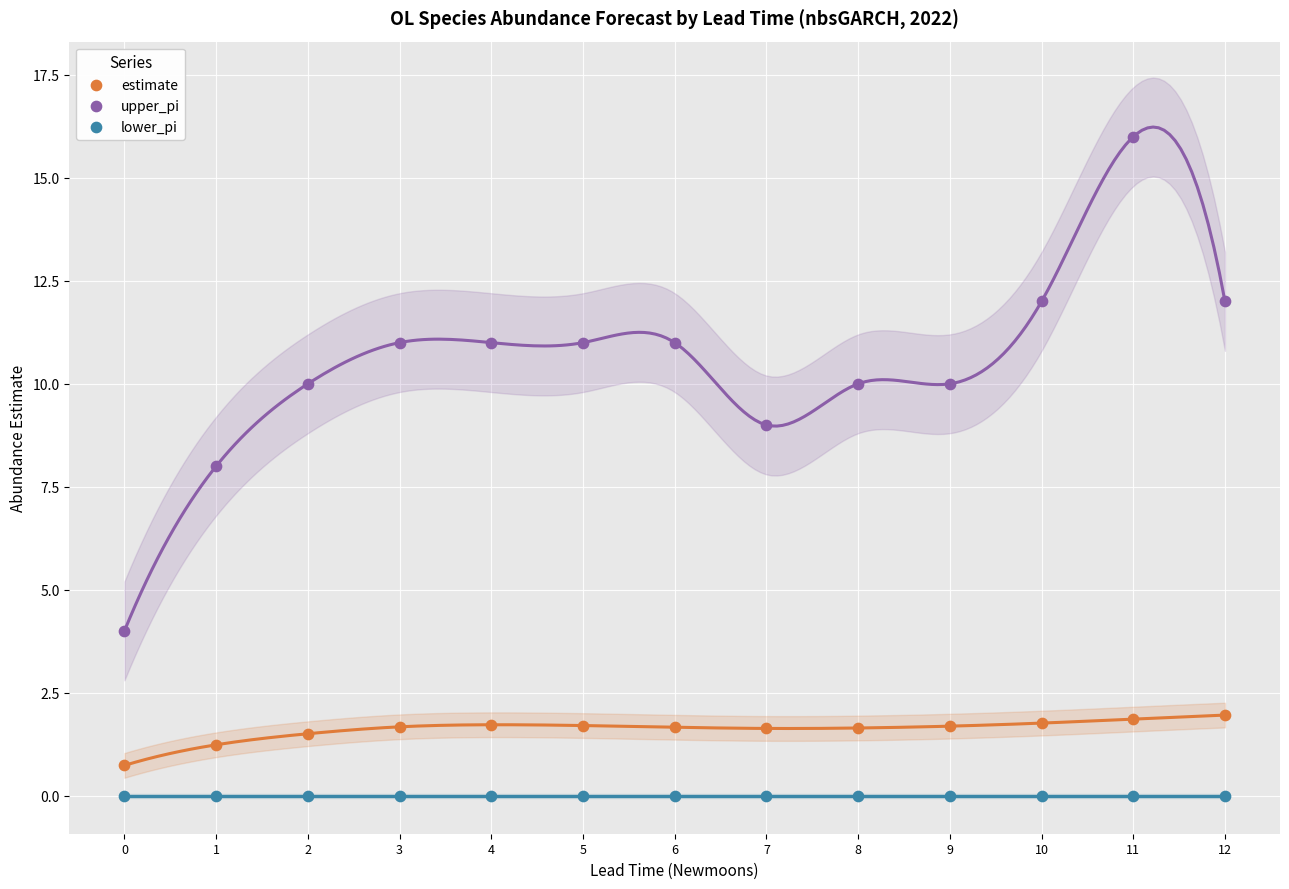

Which series contains the highest Y value?

upper_pi